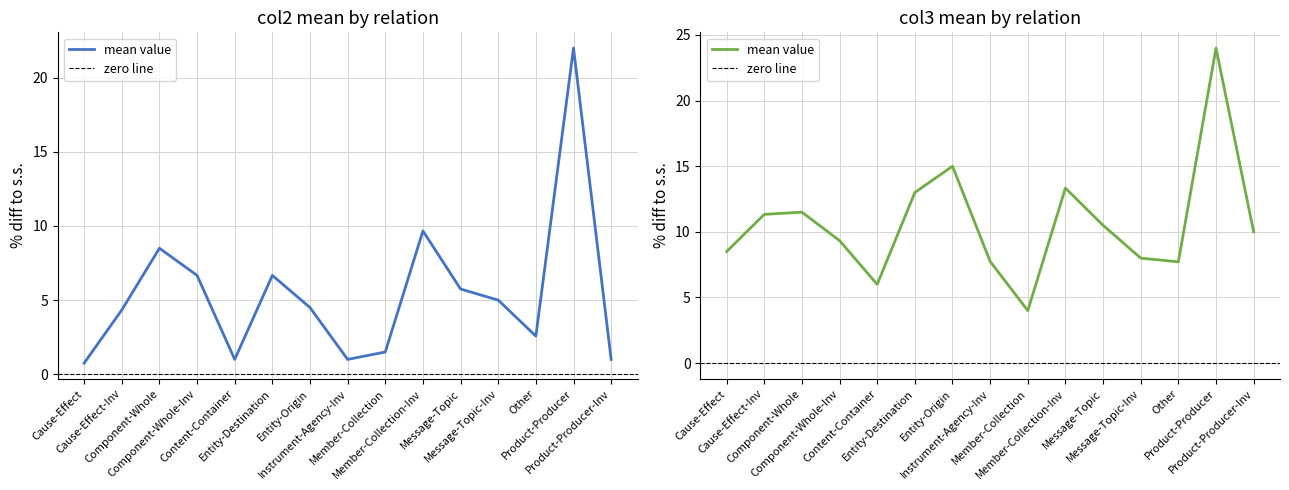

What is the average value of the col3_mean series?

10.6